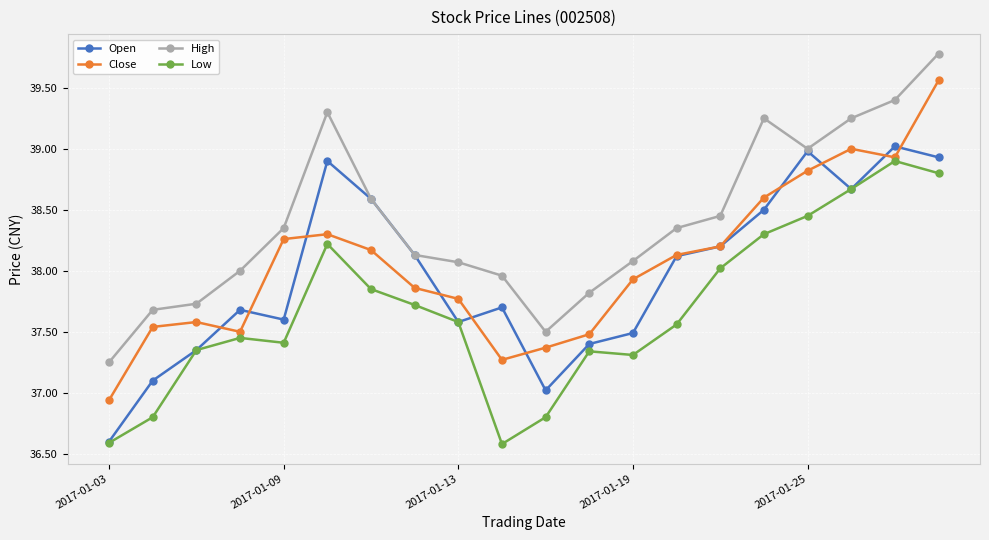

True or false: Low and High intersect in this chart.

False